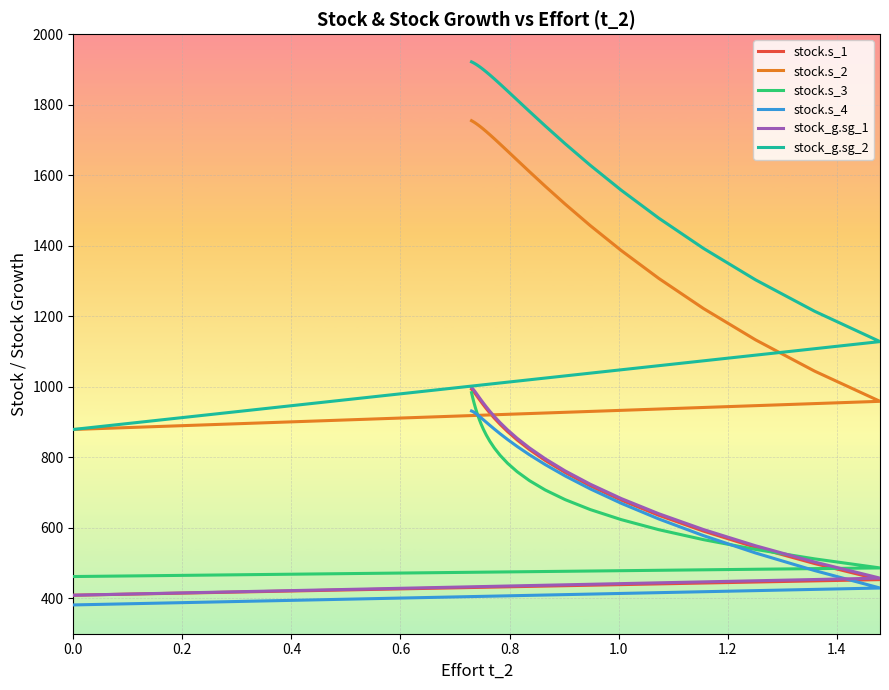

Is it true that stock.s_3 equals 434.4 at 11?

False